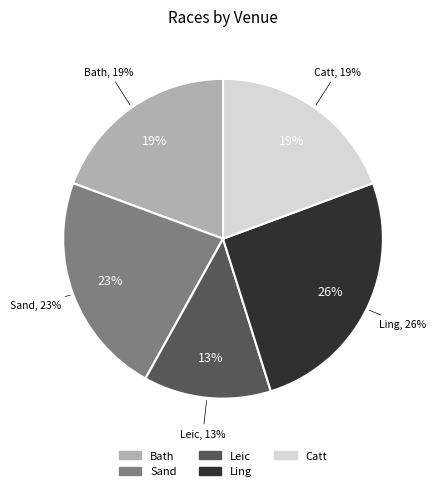

How many segments does this pie chart have?

5